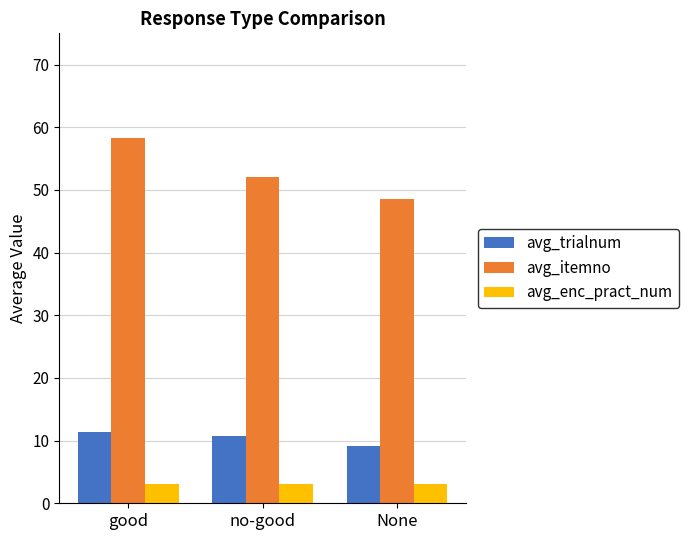

Which series has the largest range (max minus min)?

avg_itemno